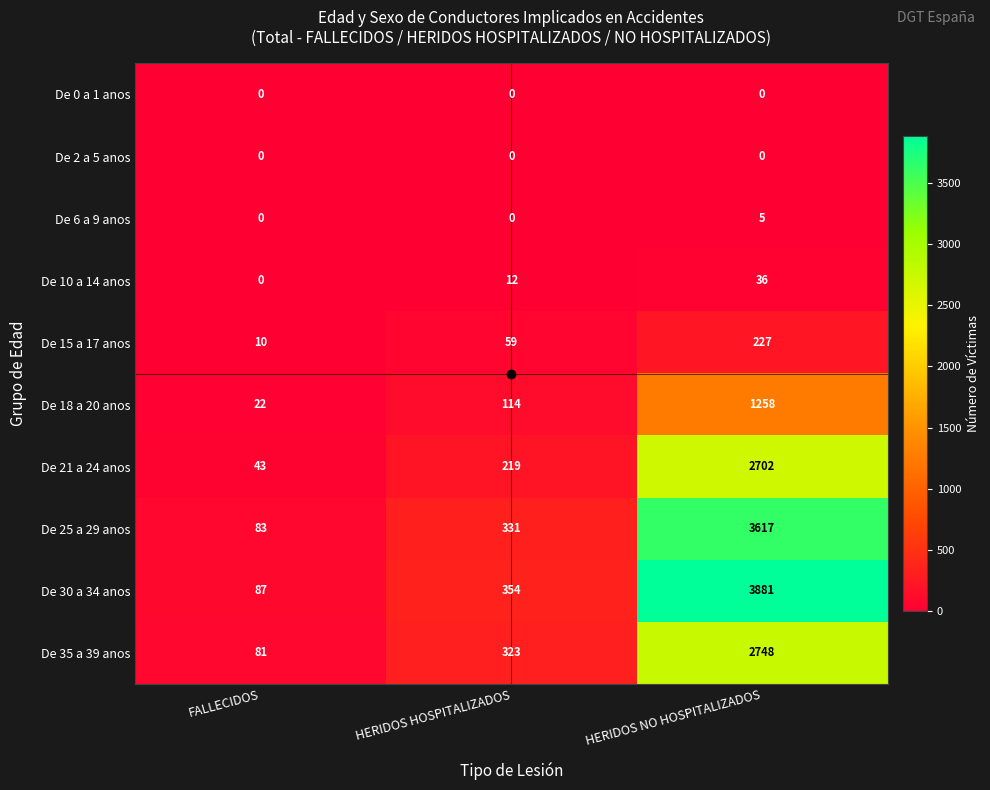

What is the total value across all series at HERIDOS HOSPITALIZADOS?

1412